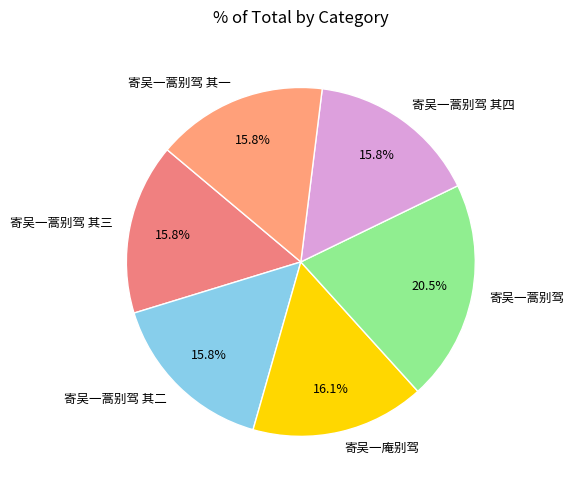

What is the largest slice in the pie chart?

寄吴一蒿别驾